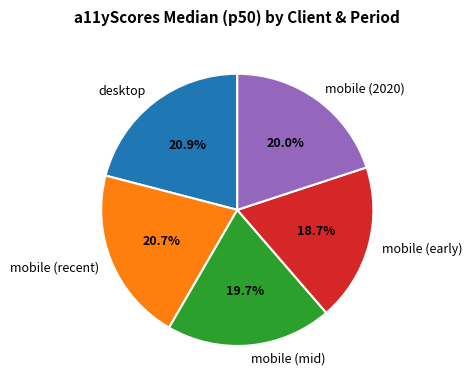

What is the total percentage of mobile (2020) and mobile (early)?

38.7%